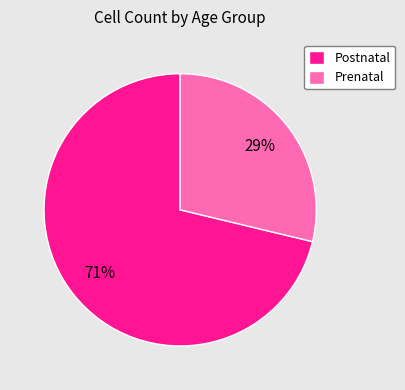

What percentage is the Prenatal slice, to the nearest percent?

29%